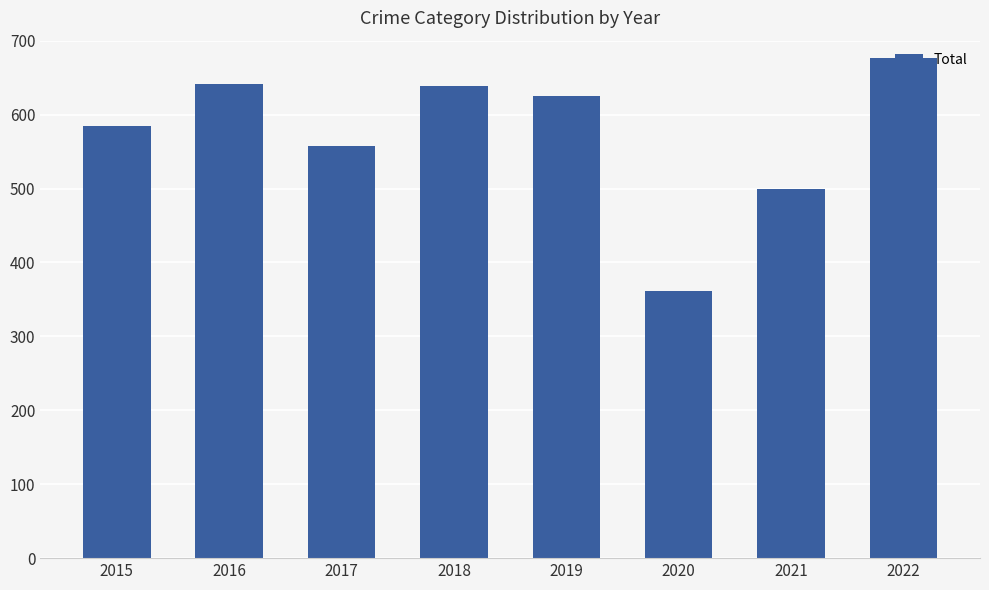

Which label corresponds to the smallest value in the chart?

2020